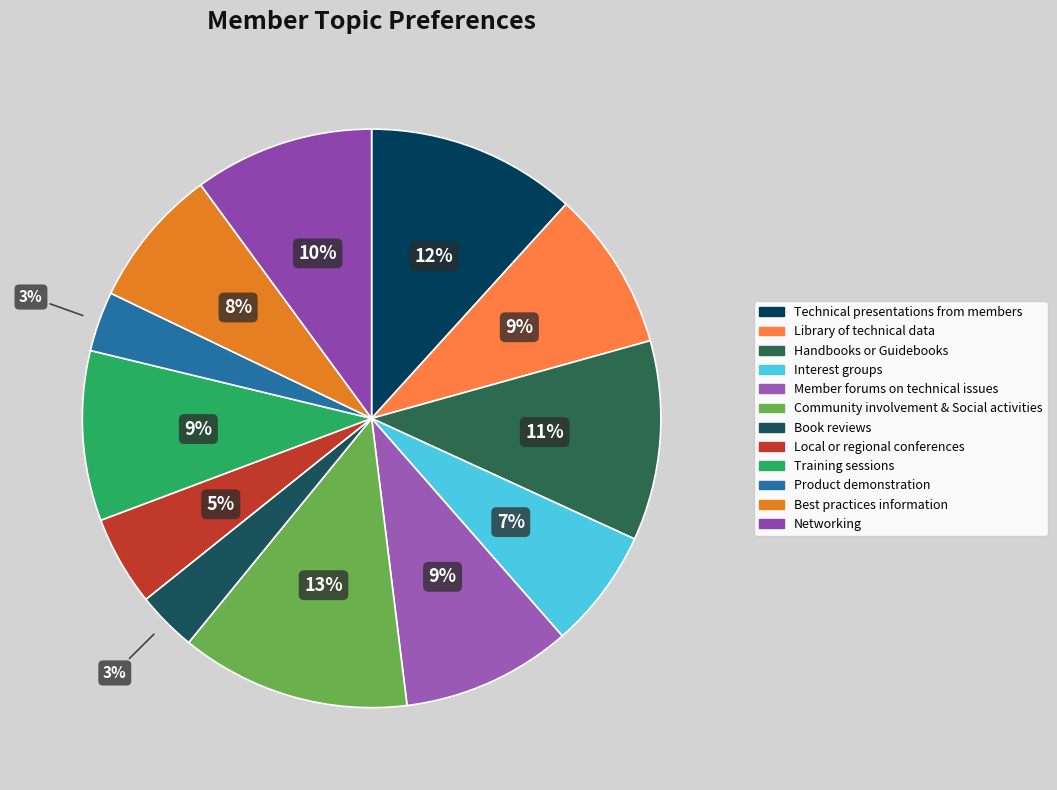

Does Best practices information account for over 50% of the chart?

No